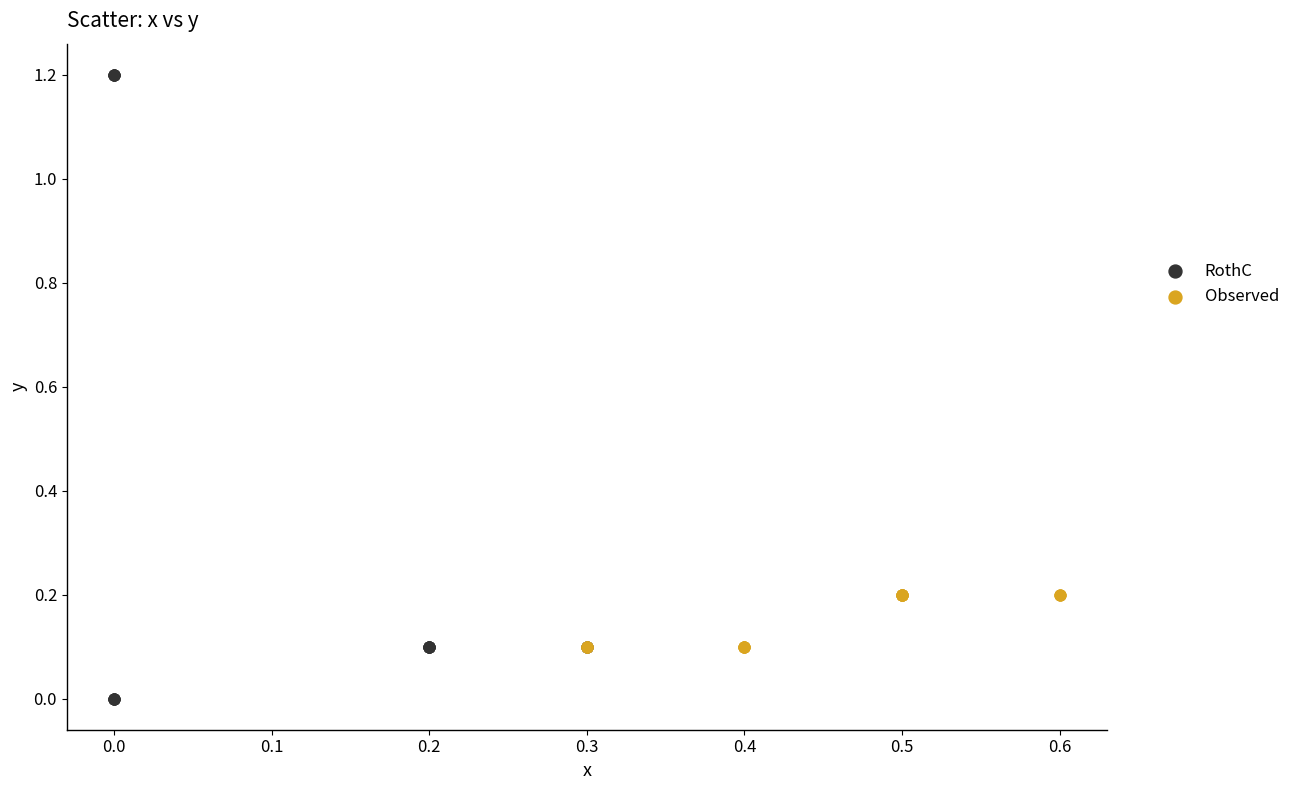

Which series reaches the maximum Y coordinate?

RothC